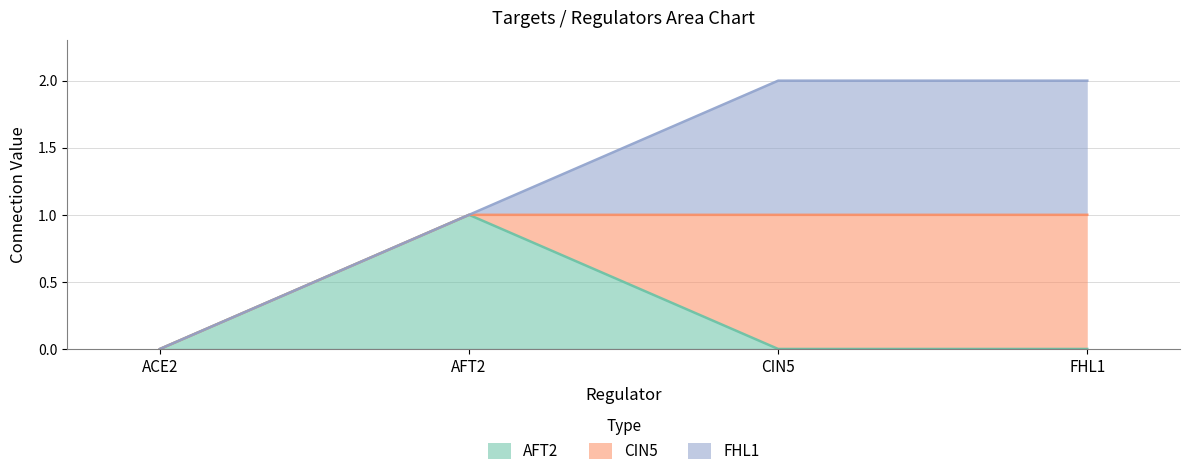

Does the chart have visible grid lines?

Yes